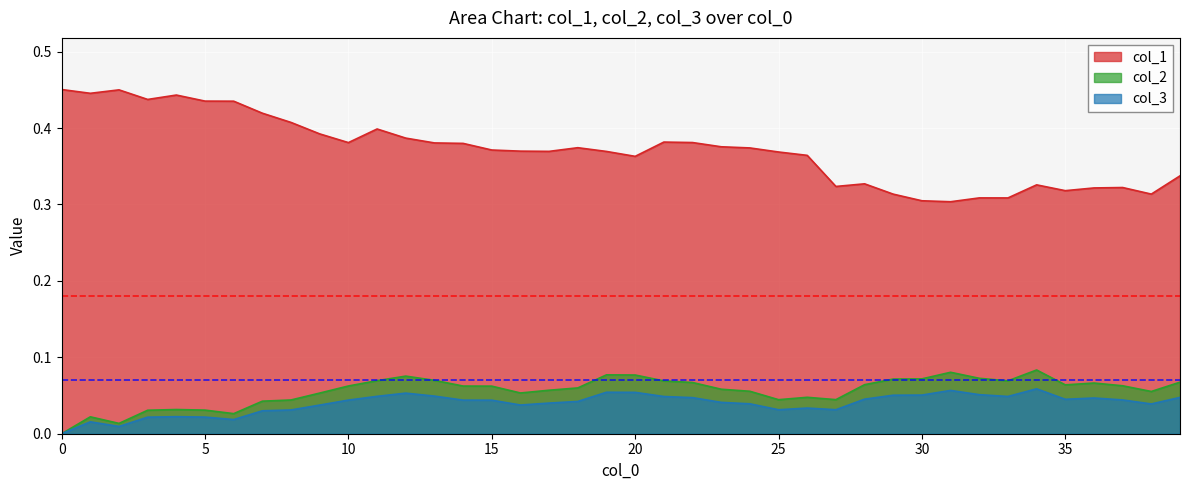

What is the difference between the second highest and minimum values in the col_2 series?

0.1